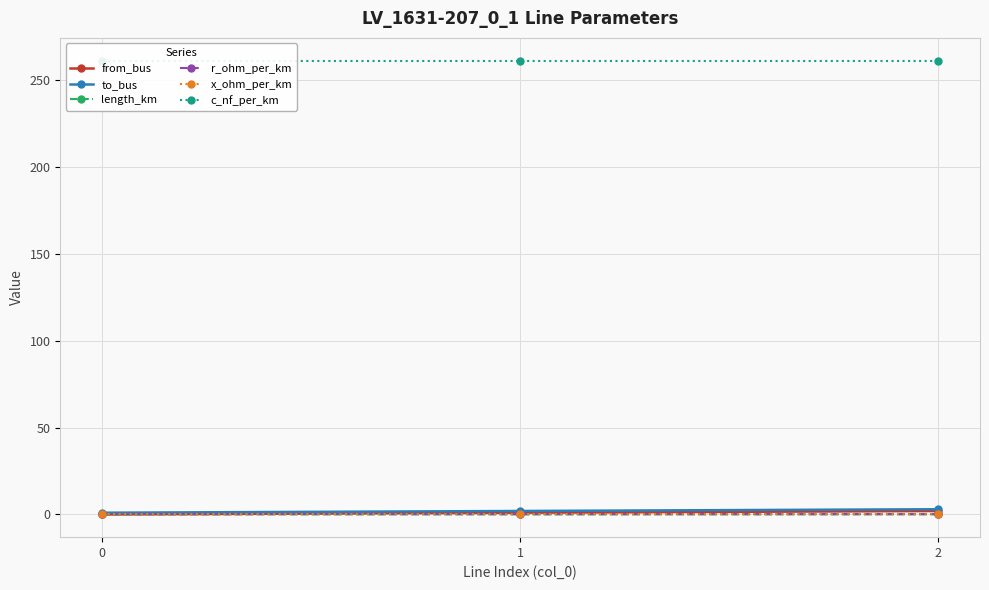

Rank the series by their maximum value, from lowest to highest.

length_km, x_ohm_per_km, r_ohm_per_km, from_bus, to_bus, c_nf_per_km